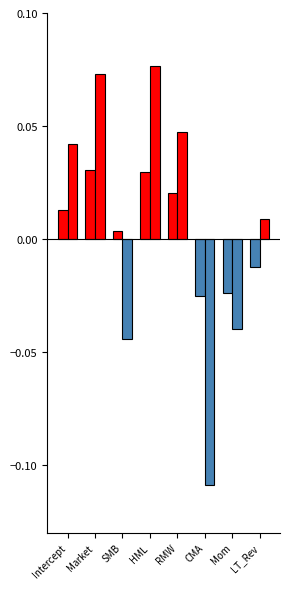

Is the value of VW_FI at HML greater than the value of VW_CC at Intercept?

Yes